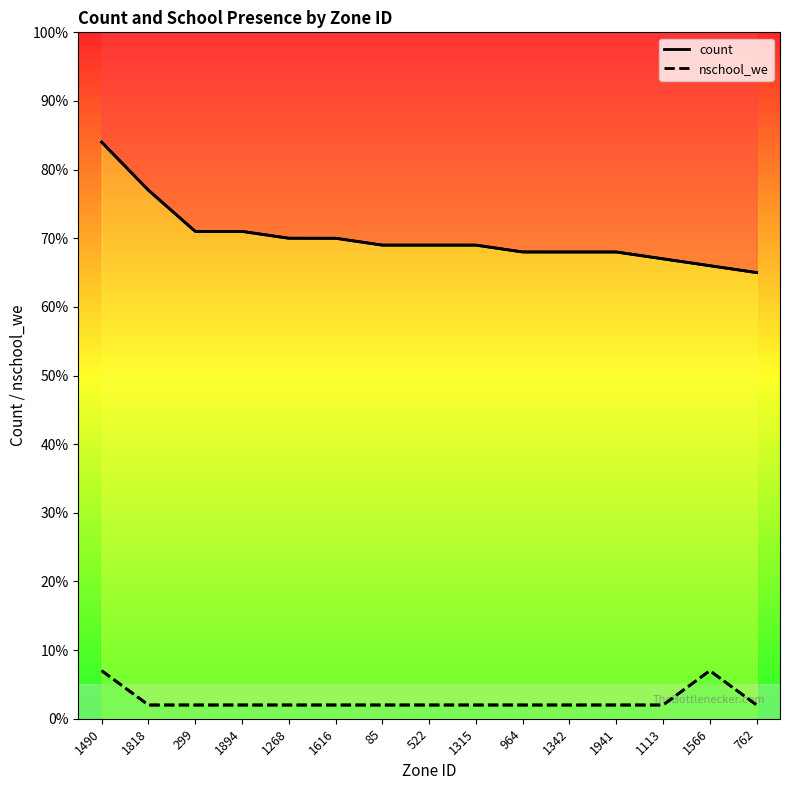

Rank the series by their maximum value, from lowest to highest.

nschool_we, count